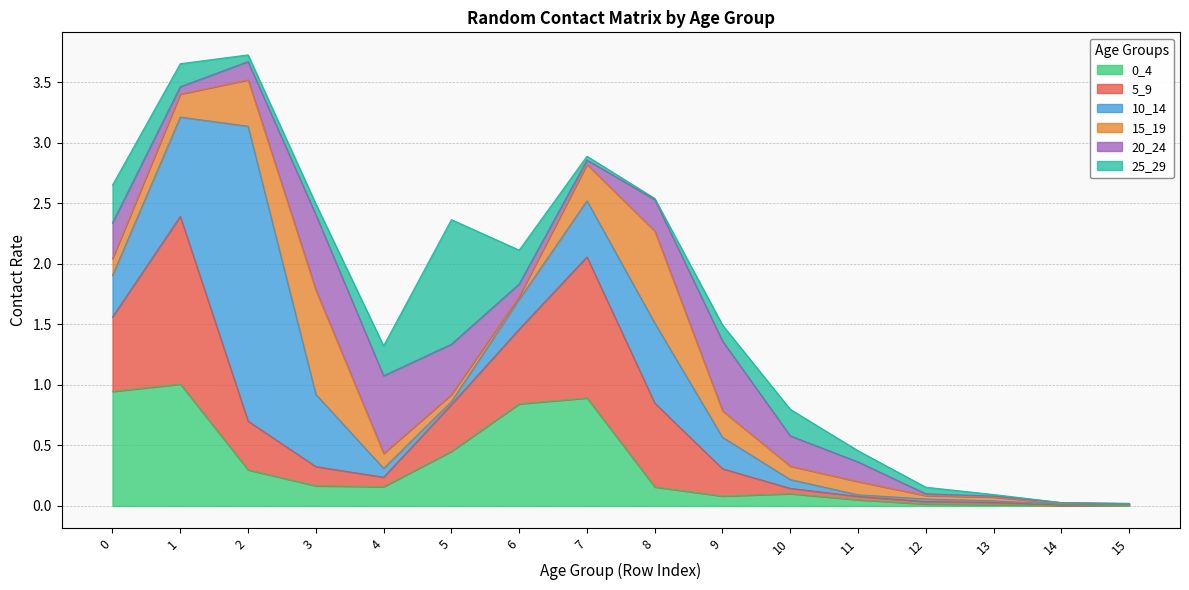

What is the total value across all series at 2?

3.7